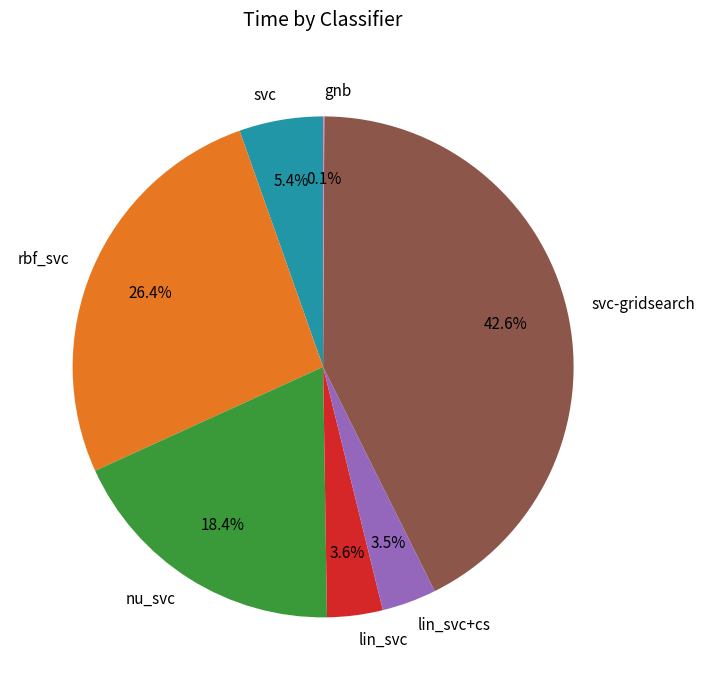

Which has a higher value, svc-gridsearch or nu_svc?

svc-gridsearch